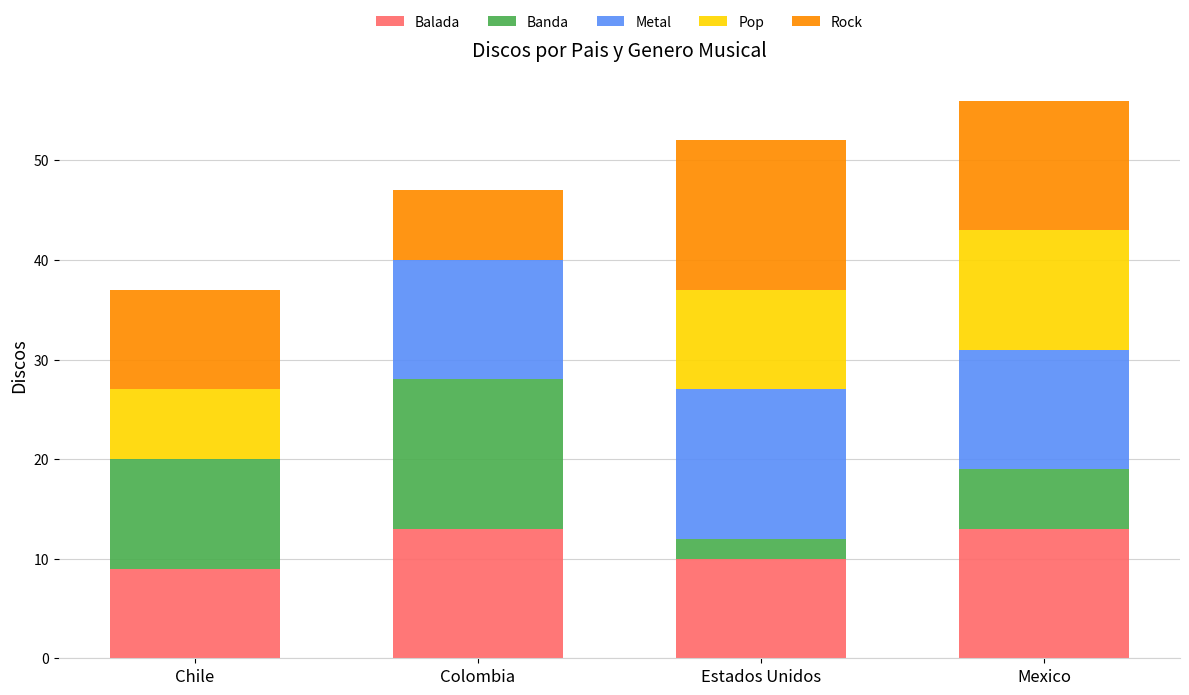

What is the total value across all series at Estados Unidos?

52